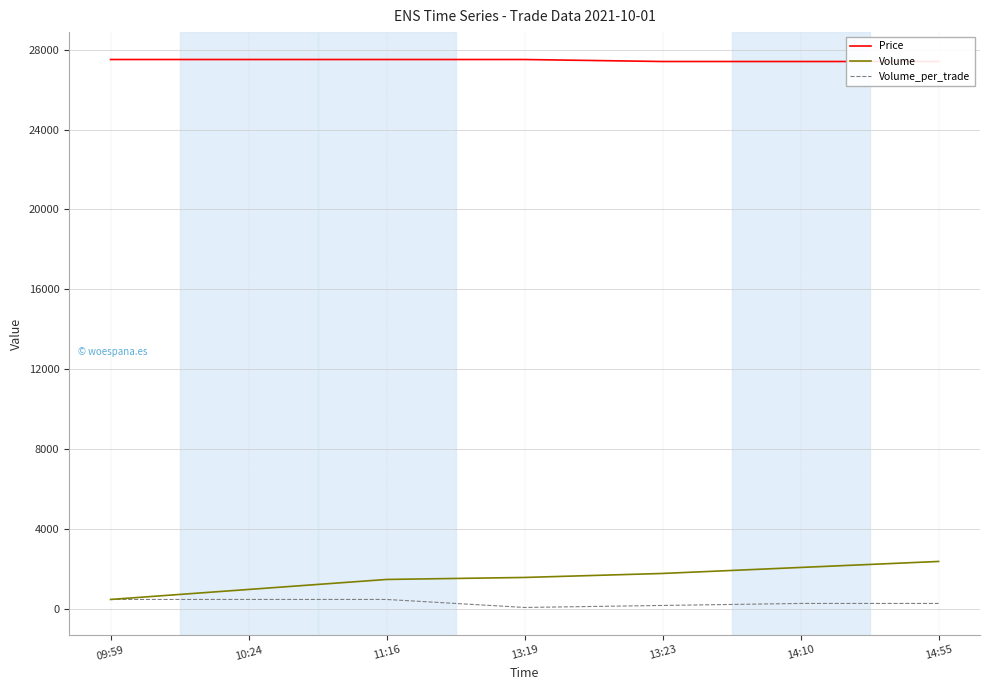

What position from the right is 14:55?

1